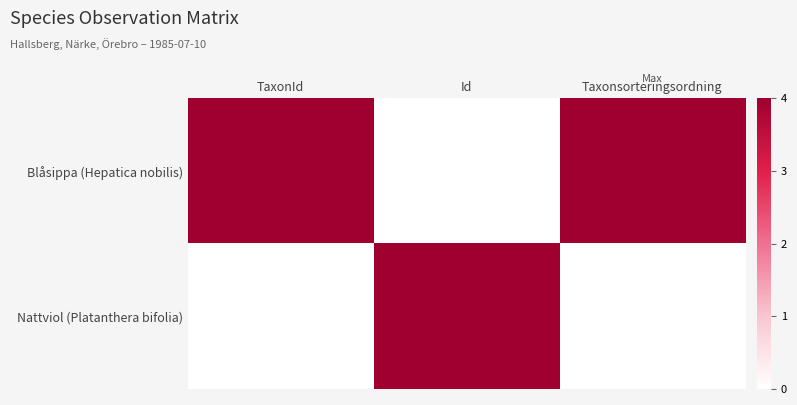

Reading left to right, extract all data points from this chart.

Blåsippa (Hepatica nobilis): TaxonId=4	Id=0	Taxonsorteringsordning=4
Nattviol (Platanthera bifolia): TaxonId=0	Id=4	Taxonsorteringsordning=0